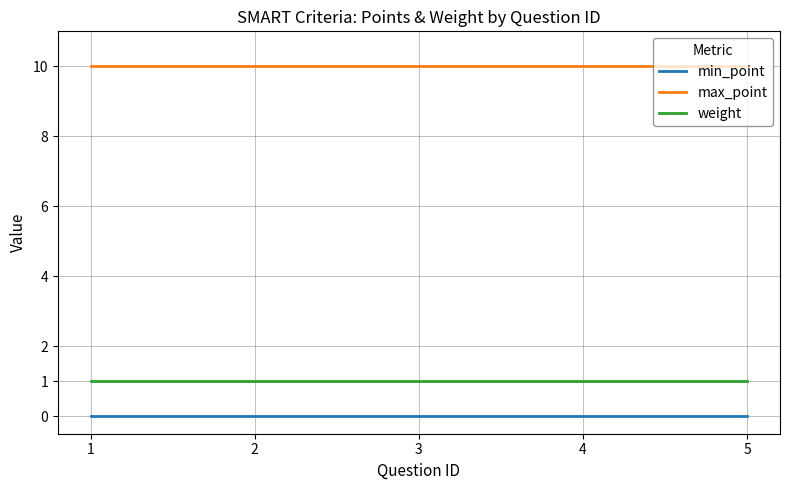

What is the difference between the highest and lowest values at 3?

10